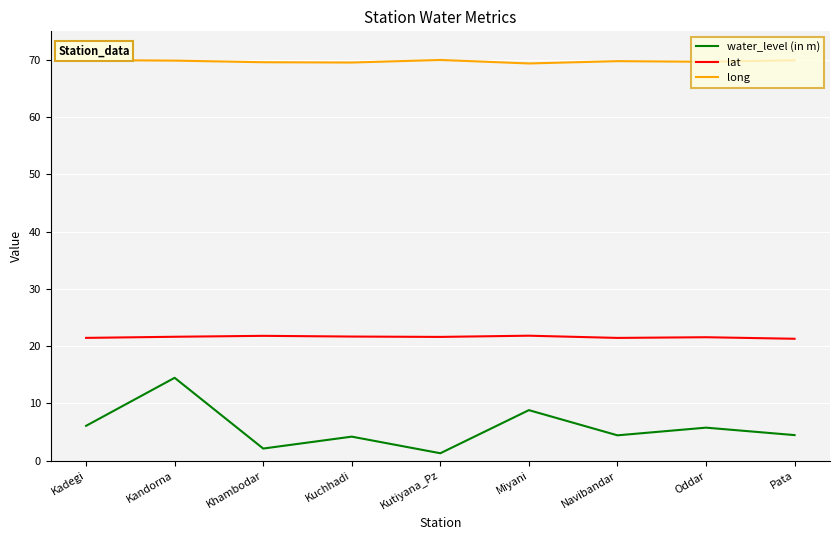

What value does the lat series have at Oddar?

21.6